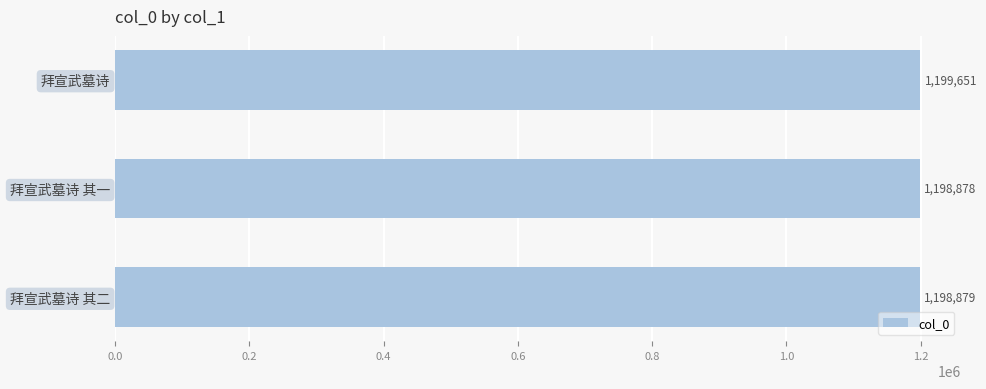

Is it true that the value at 拜宣武墓诗 其二 is 1198879?

True